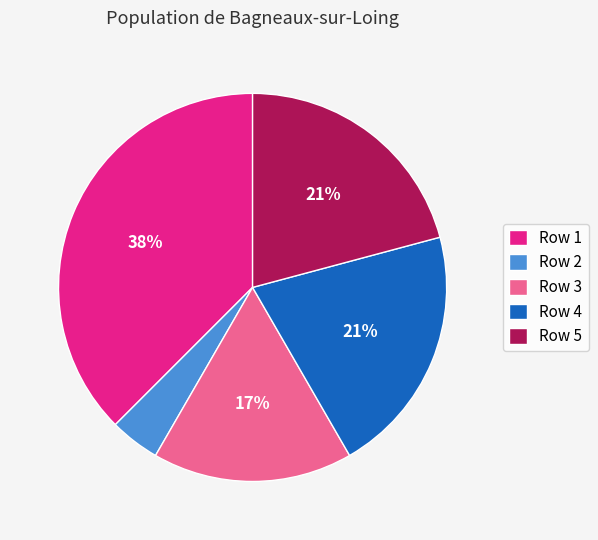

Is the sum of Row 4 and Row 3 greater than half?

No